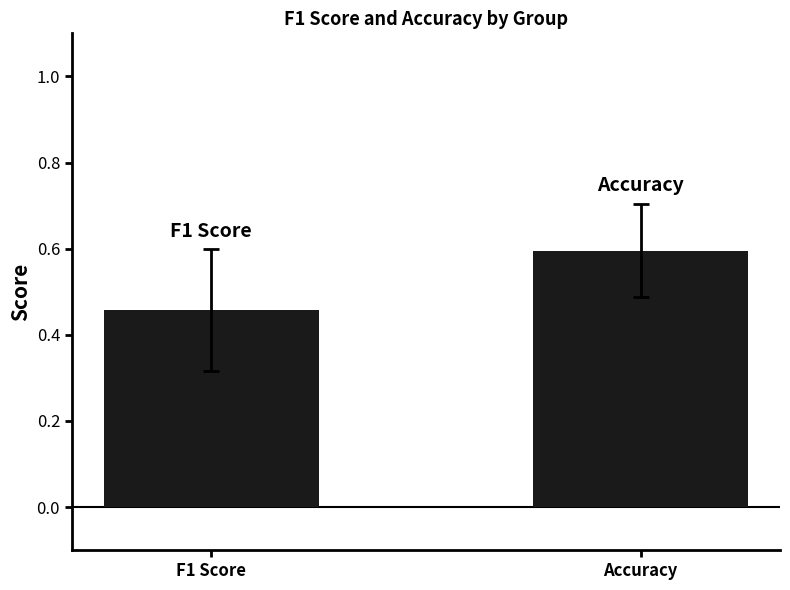

Between Accuracy and F1 Score, which is larger?

Accuracy